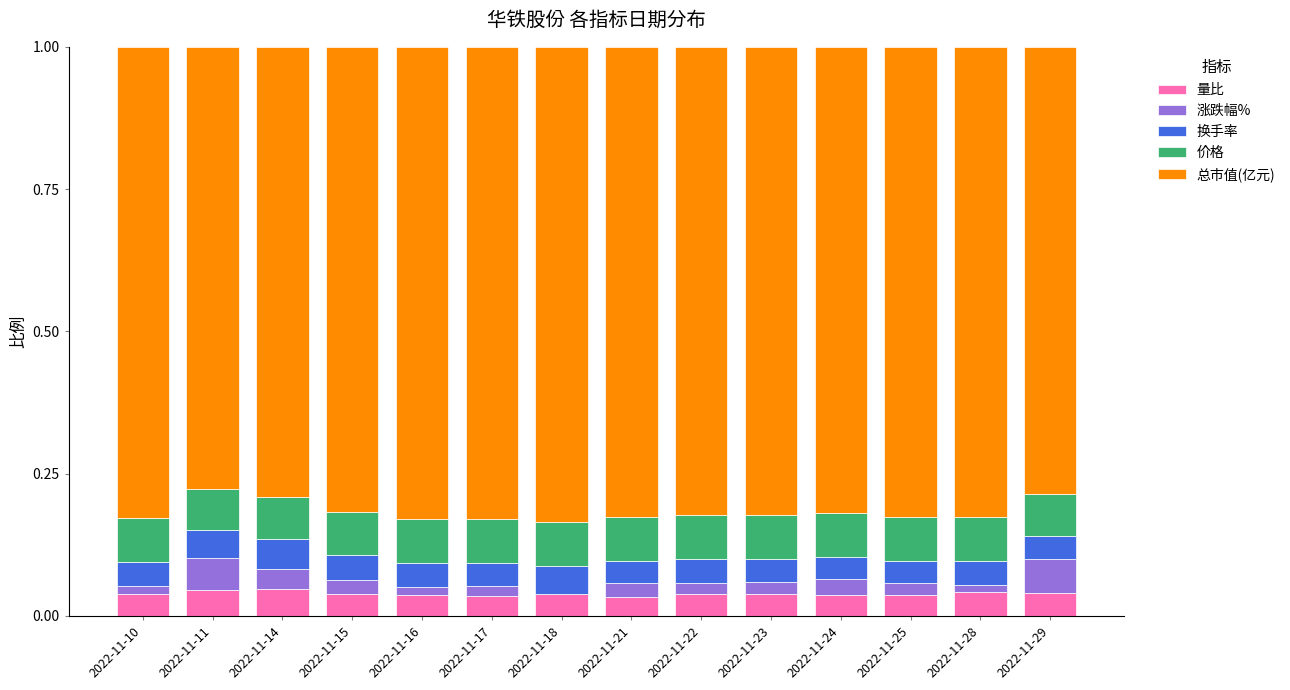

True or false: 量比 has a value of 0.0 at 2022-11-29.

True